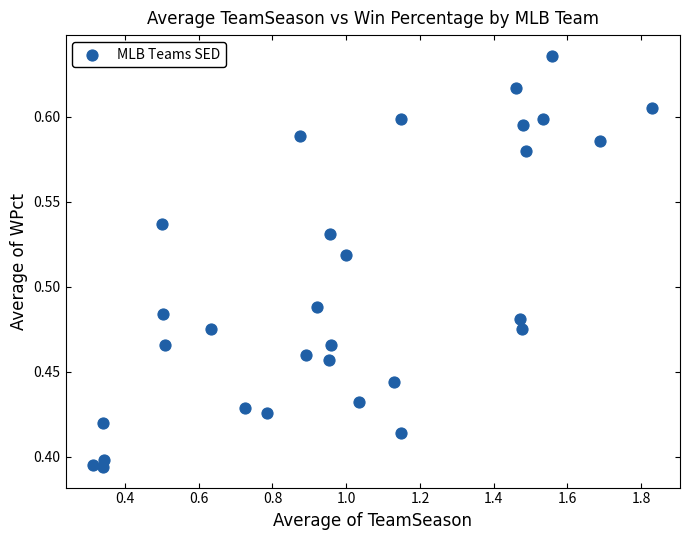

What is the range of X values (max minus min)?

1.5